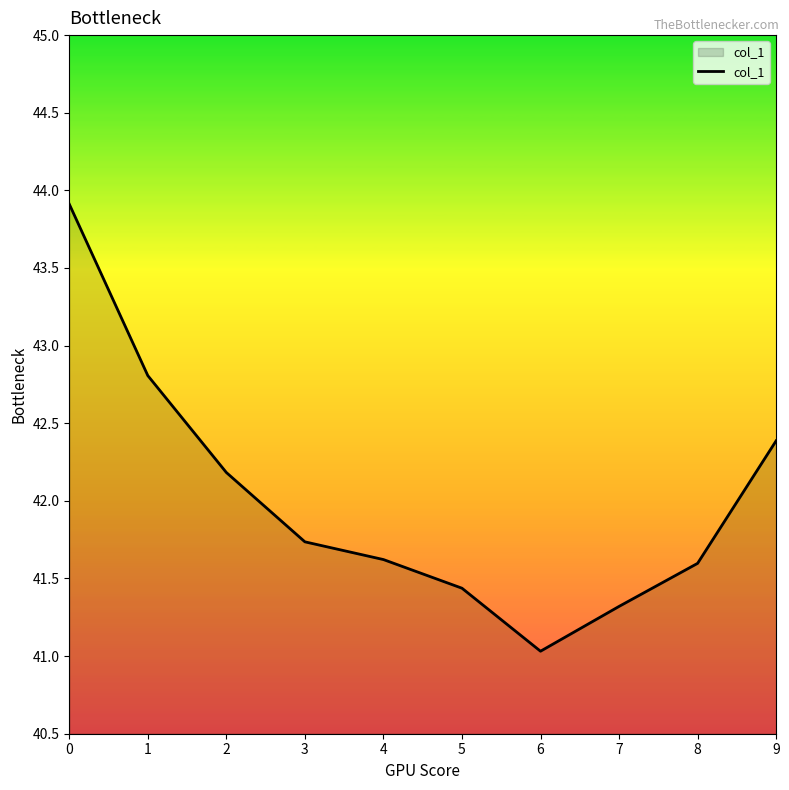

What is the minimum value shown in the chart?

41.0